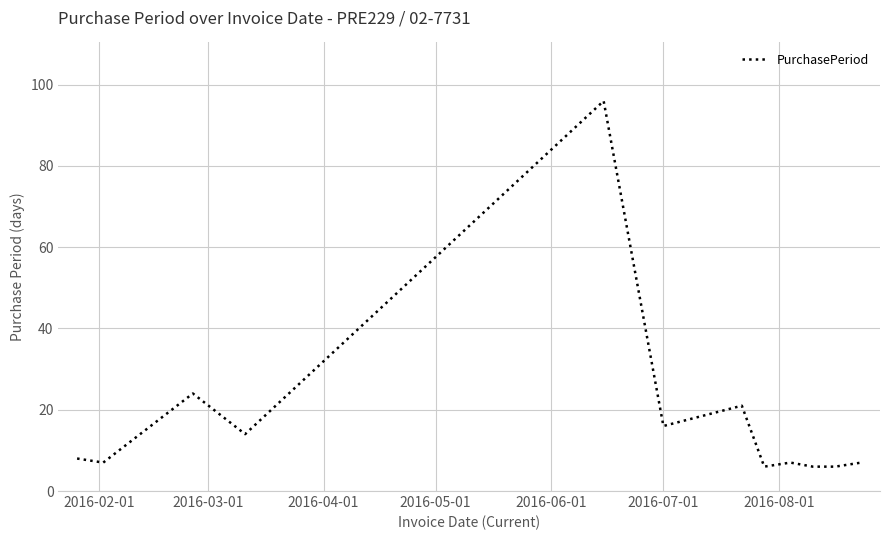

What is the difference between the maximum and minimum values?

90